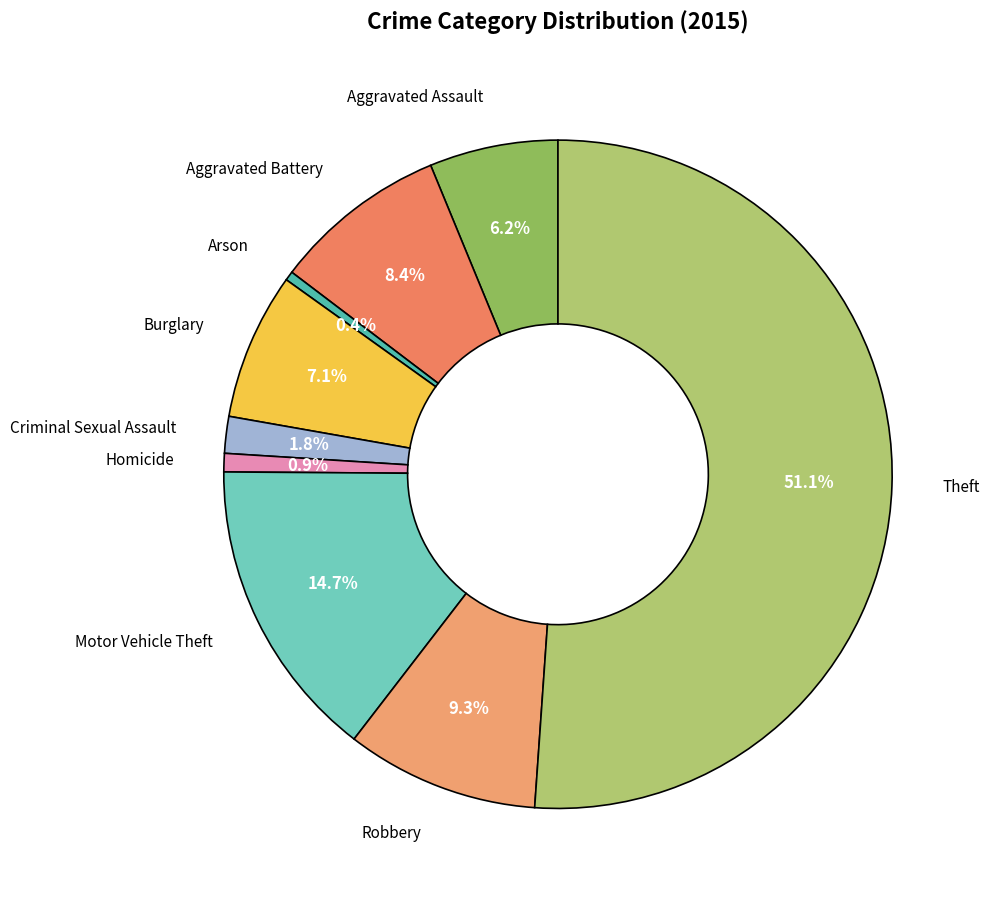

What is the largest slice in the pie chart?

Theft